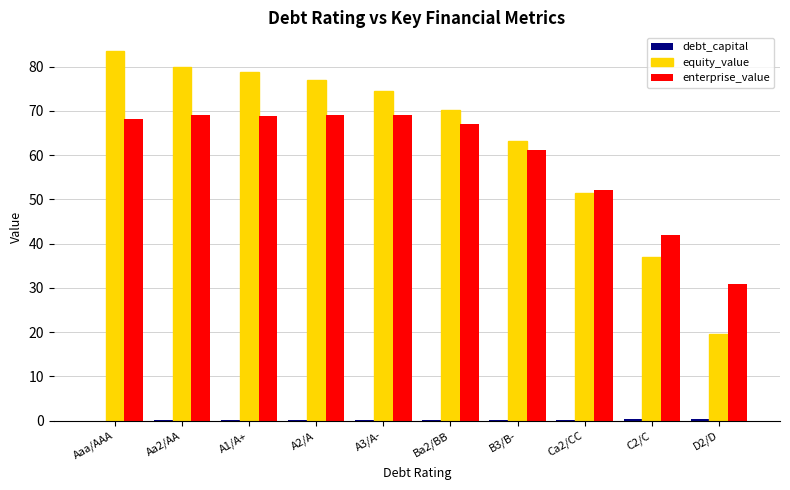

Which series changed the most between Aa2/AA and D2/D?

equity_value